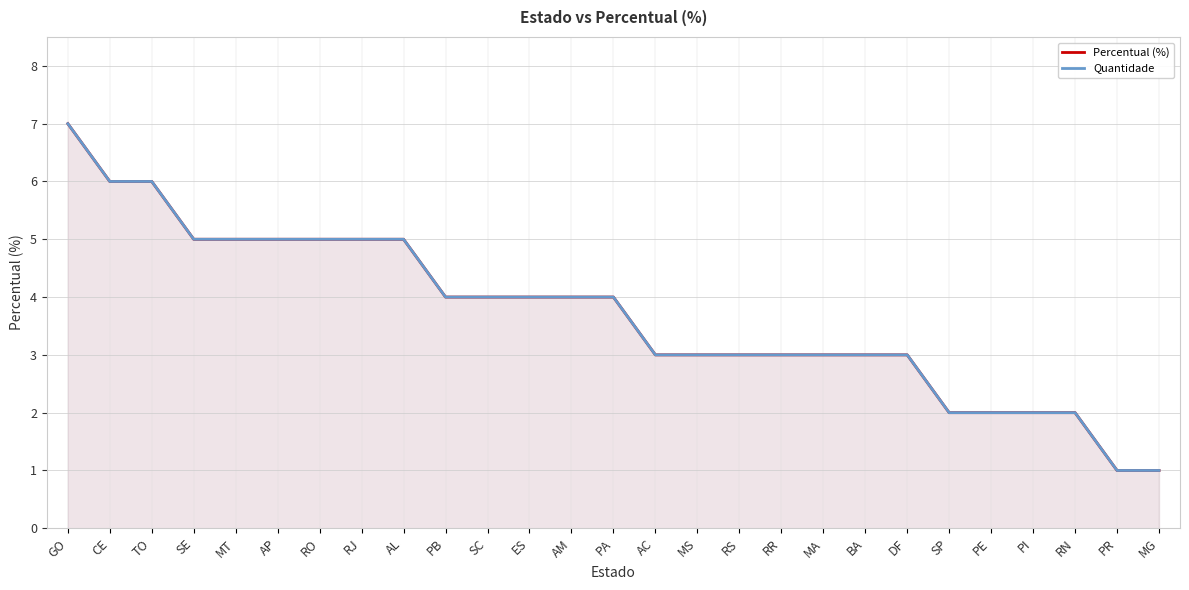

True or false: Percentual (%) and Quantidade cross at least once.

False